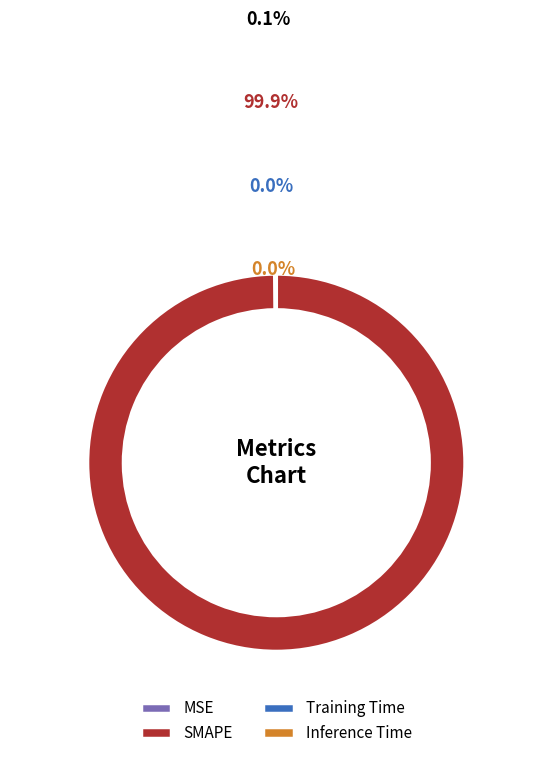

Count the number of slices in the pie.

4